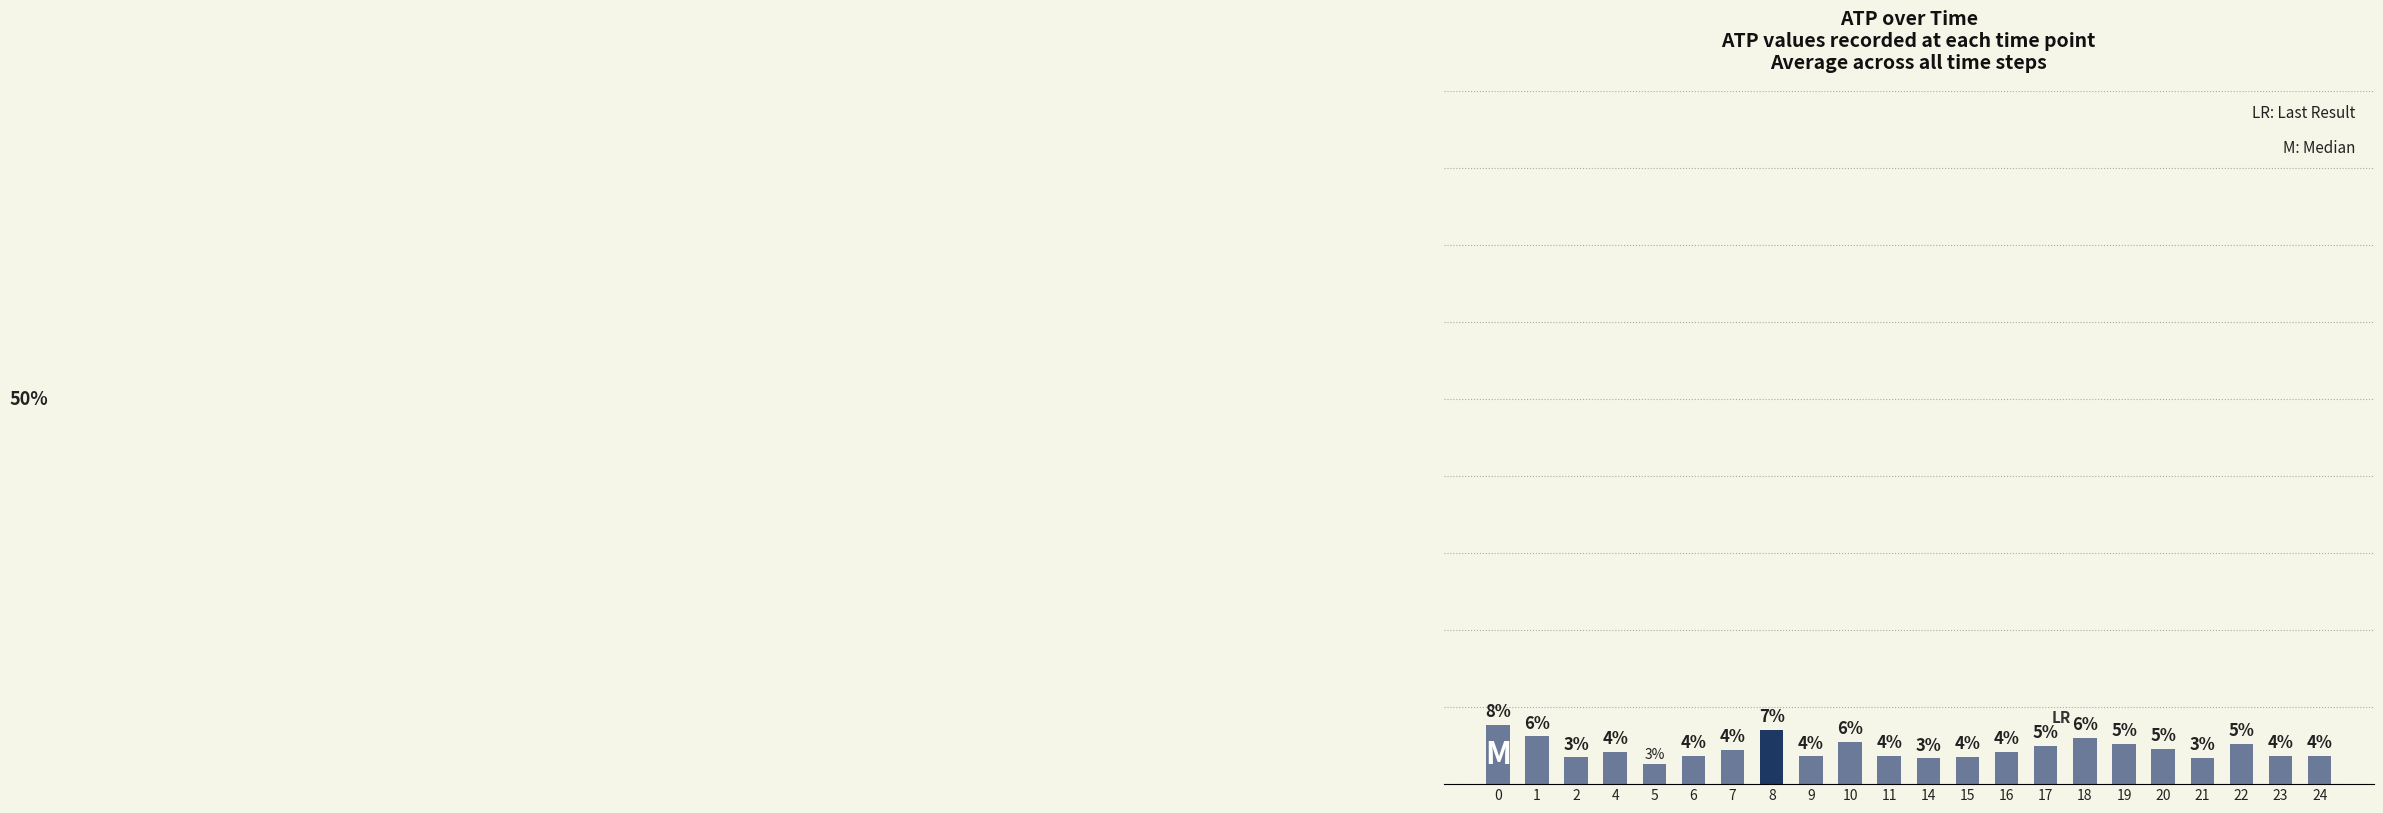

True or false: the data shows 12.0 at 0.

False